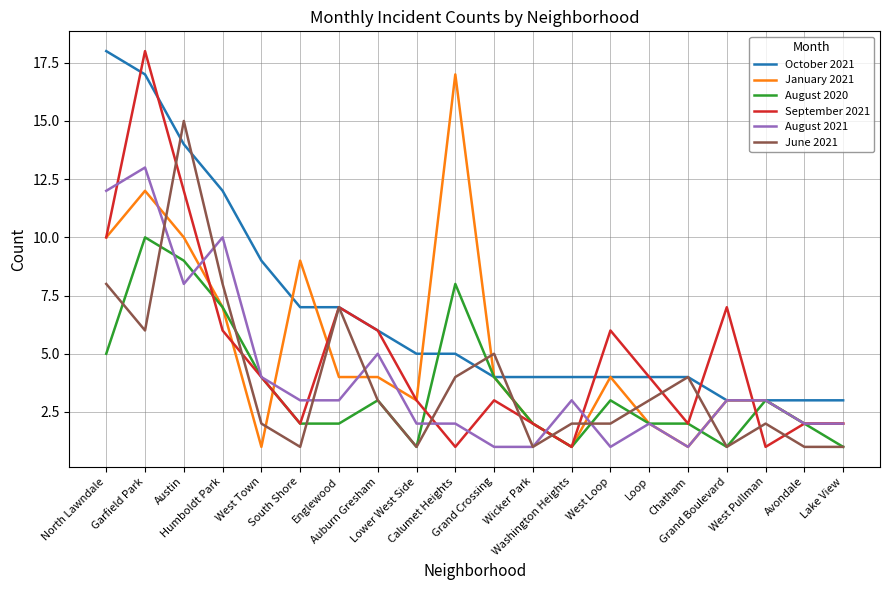

What is the greatest value displayed?

18